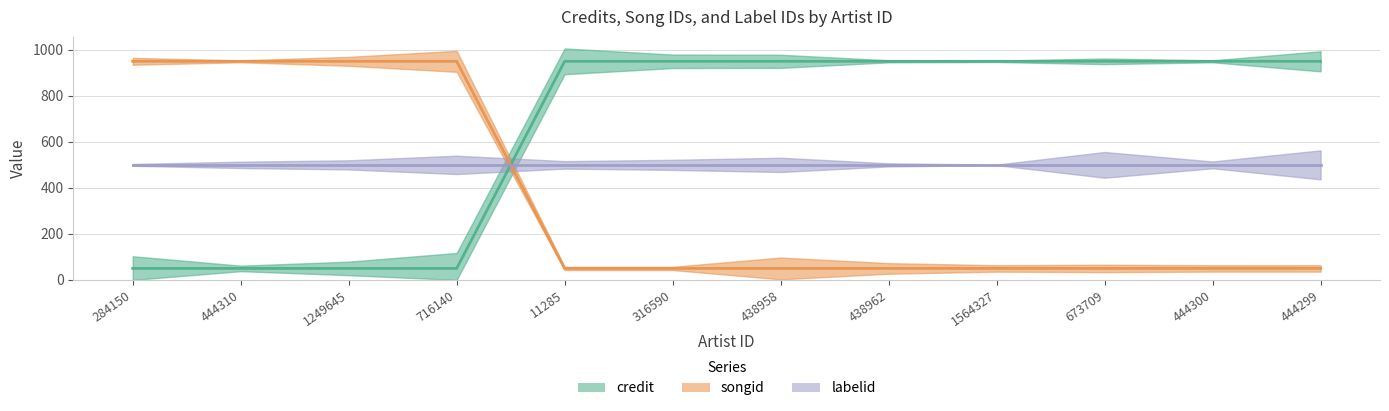

True or false: labelid (line) has a value of 190 at 438958.

False